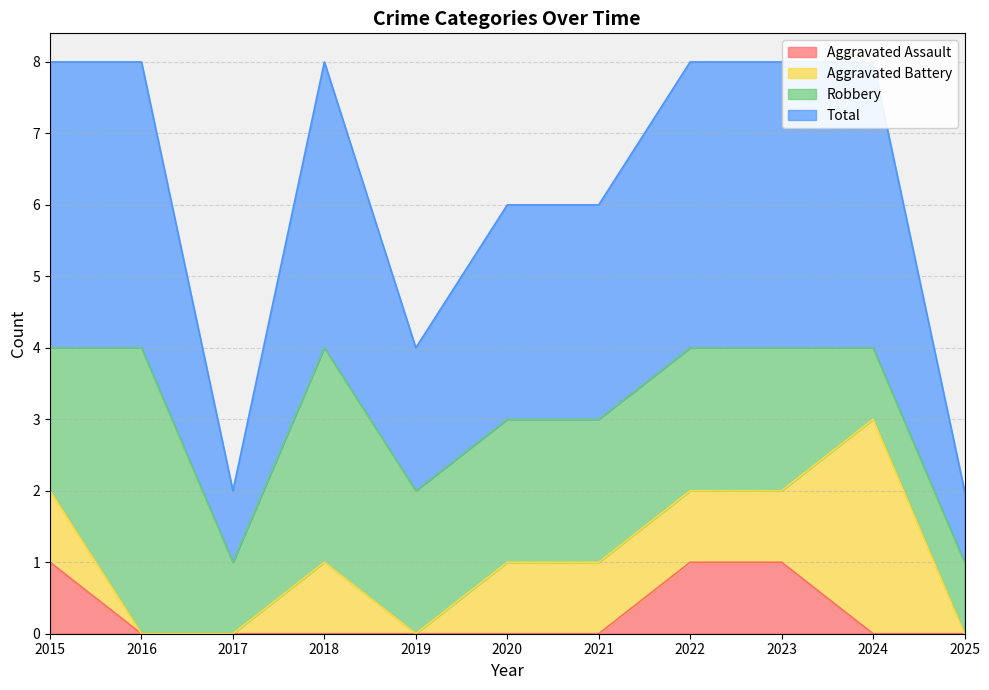

What is the difference between the highest and lowest values at 2025?

1